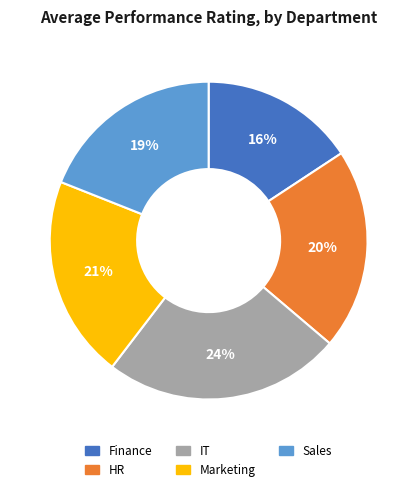

How many slices are in this pie chart?

5